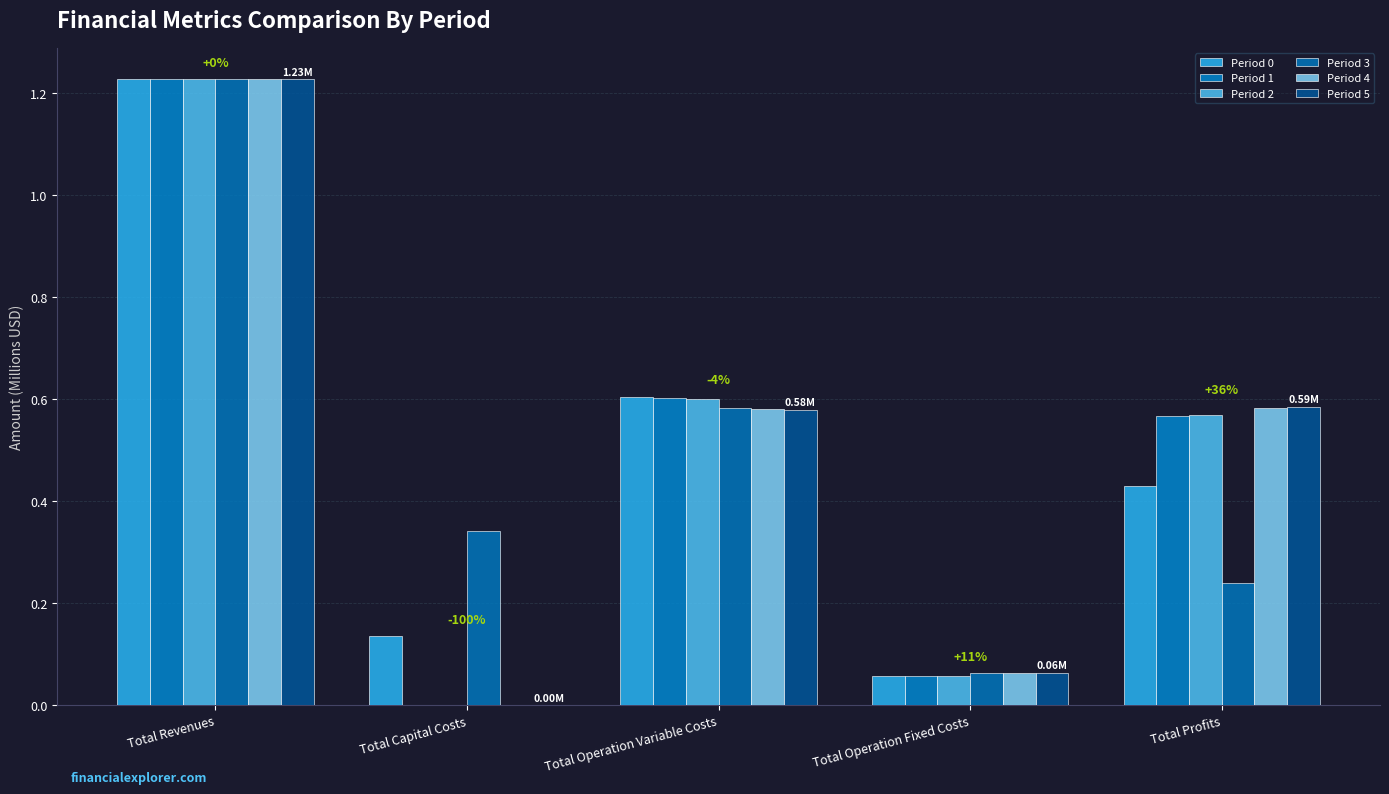

Reading right to left, extract all data points from this chart.

Period 0: 0.4	0.1	0.6	0.1	1.2
Period 1: 0.6	0.1	0.6	0.0	1.2
Period 2: 0.6	0.1	0.6	0.0	1.2
Period 3: 0.2	0.1	0.6	0.3	1.2
Period 4: 0.6	0.1	0.6	0.0	1.2
Period 5: 0.6	0.1	0.6	0.0	1.2